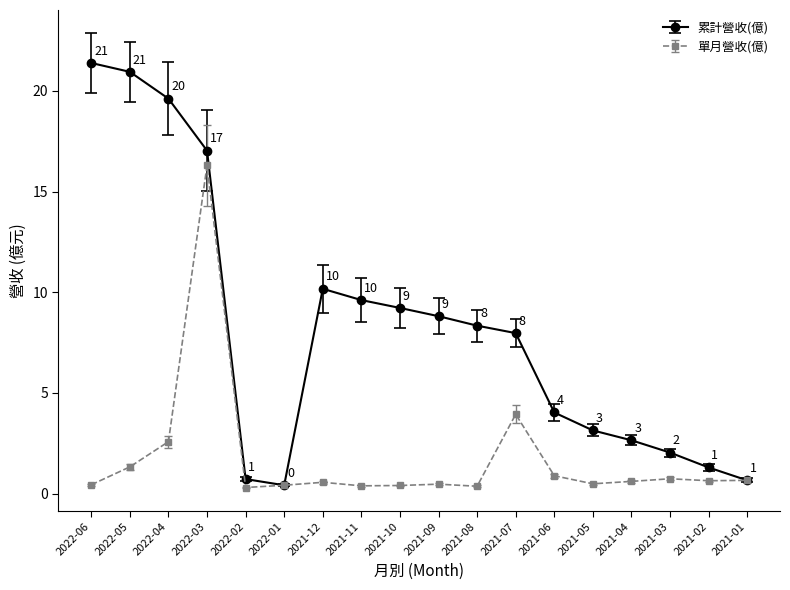

How many interior local peaks does the 單月營收(億) series have?

5